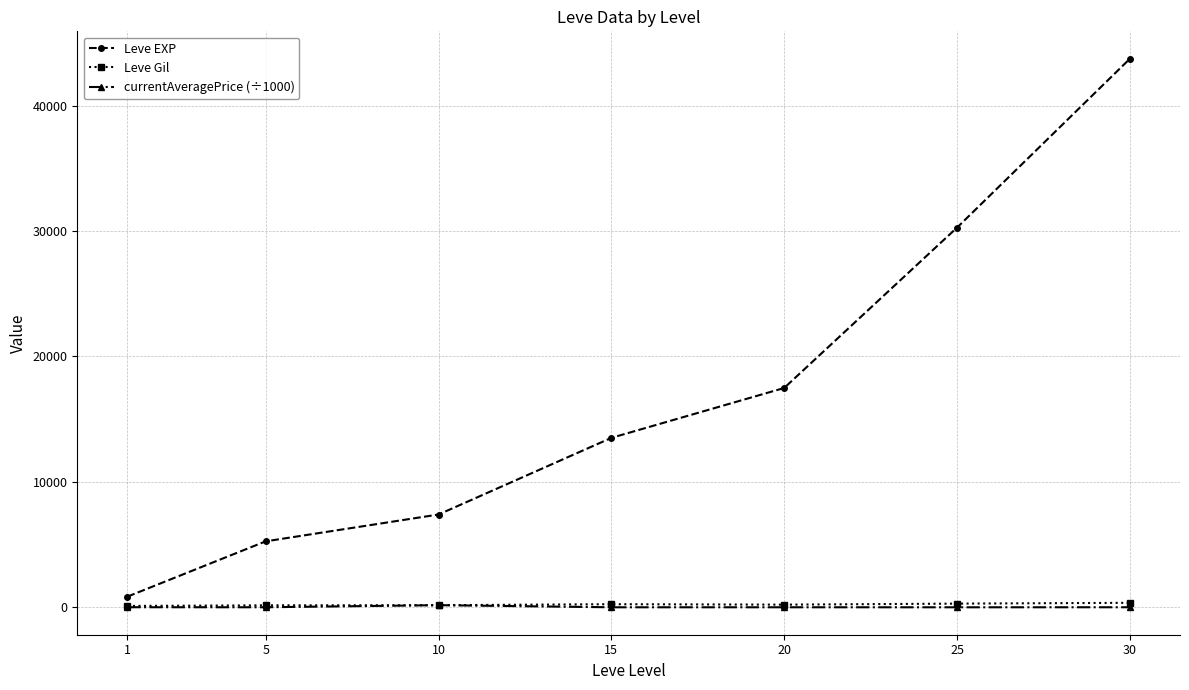

Which series has the largest total across all categories?

Leve EXP